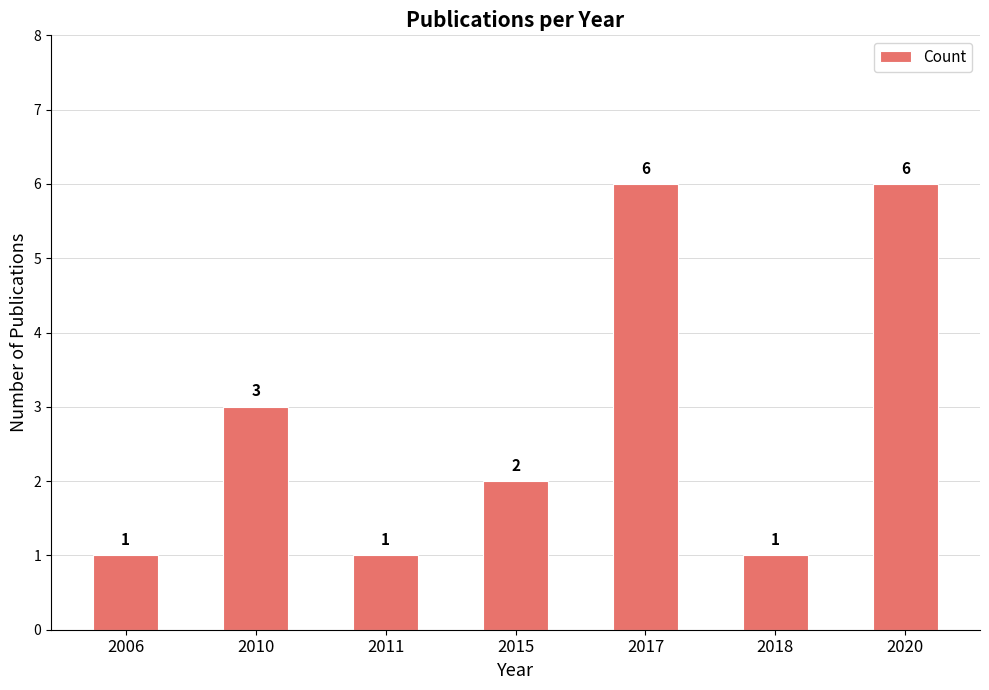

What is the greatest value displayed?

6